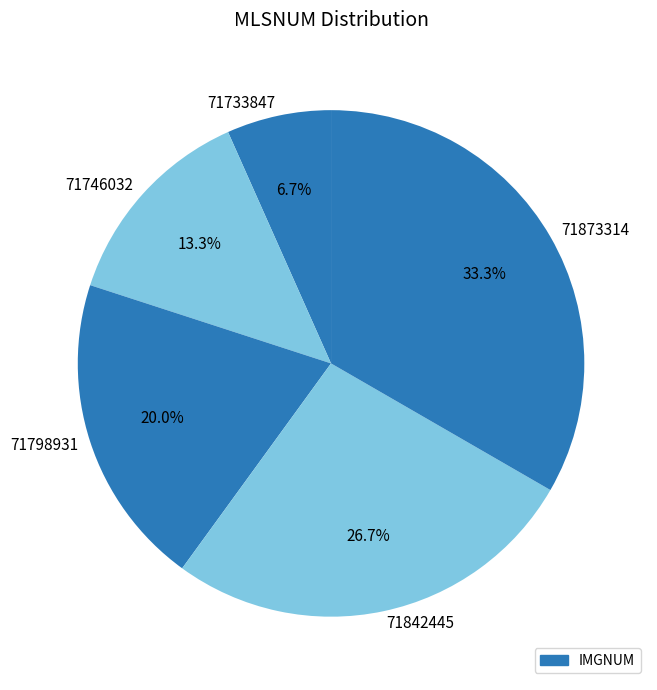

To the nearest percent, what is the difference between the largest and smallest slice percentages?

27%